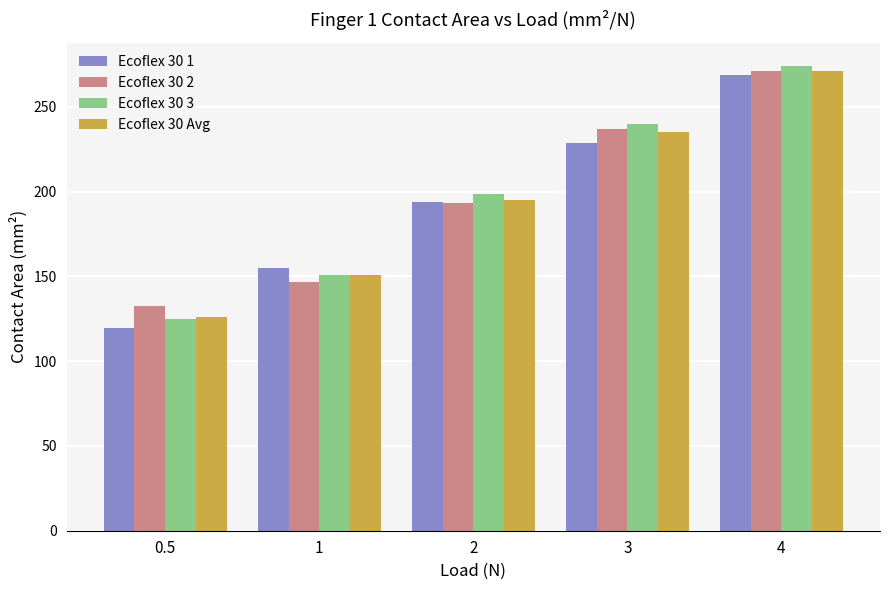

What is the spread (max minus min) of values at 0.5?

12.9